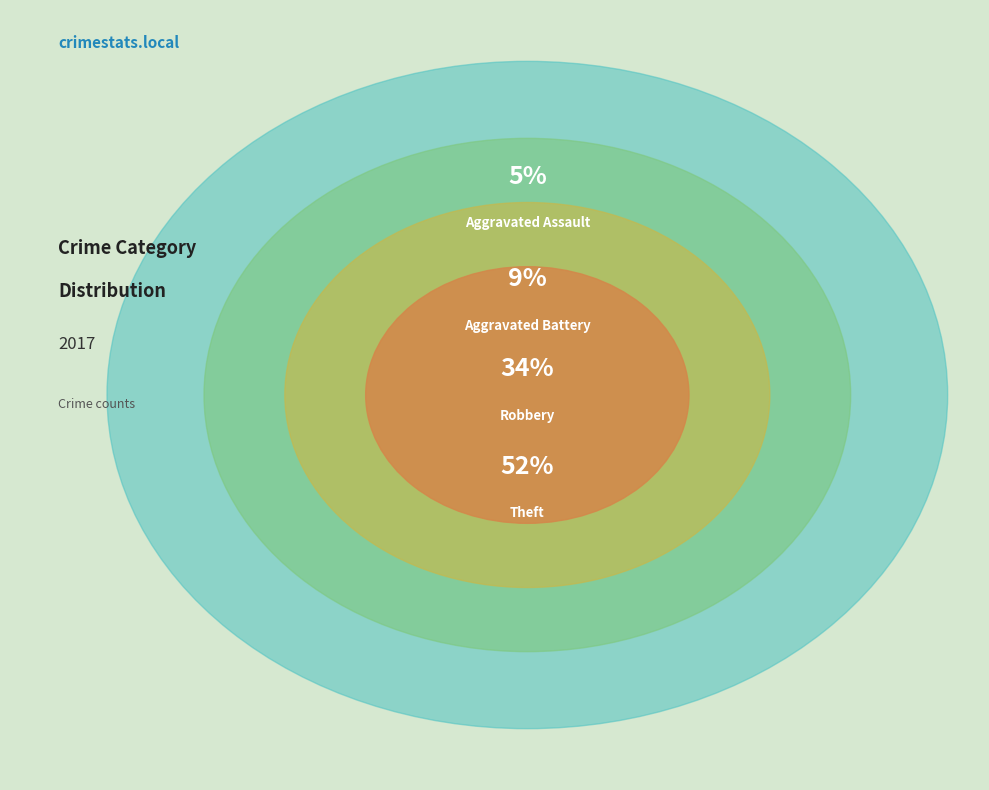

How many segments does this pie chart have?

4